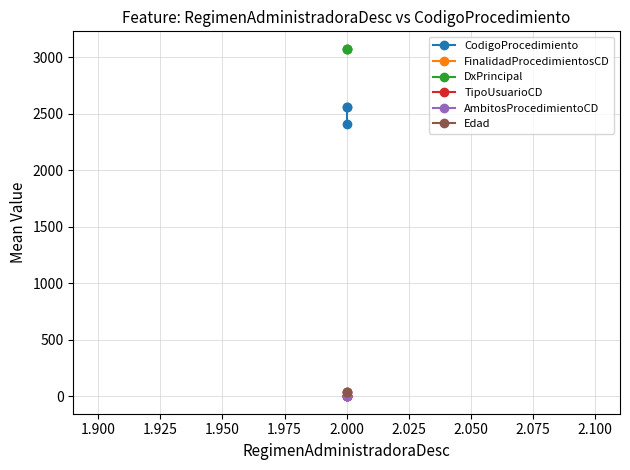

At 2.000, list the series in order from largest to smallest.

DxPrincipal, CodigoProcedimiento, Edad, FinalidadProcedimientosCD, TipoUsuarioCD, AmbitosProcedimientoCD